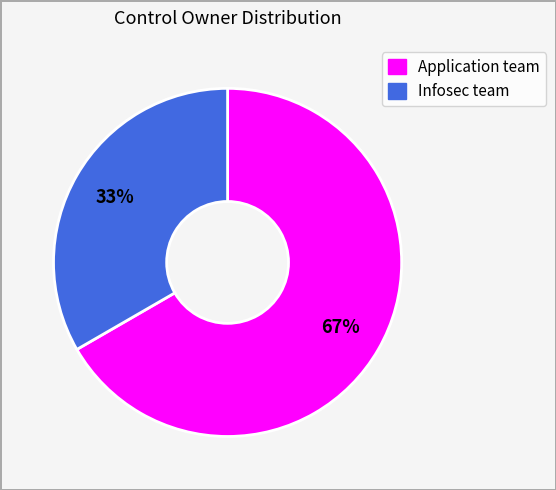

Which slice is the smallest?

Infosec team